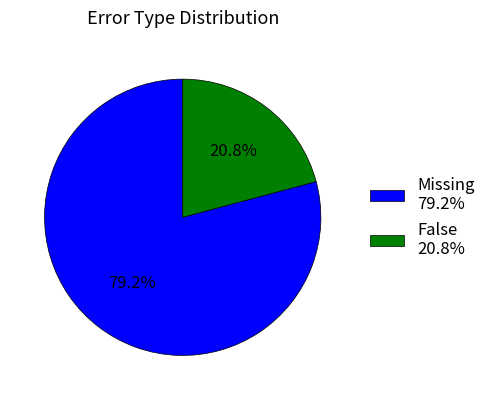

To the nearest percent, what portion does Missing represent?

79%